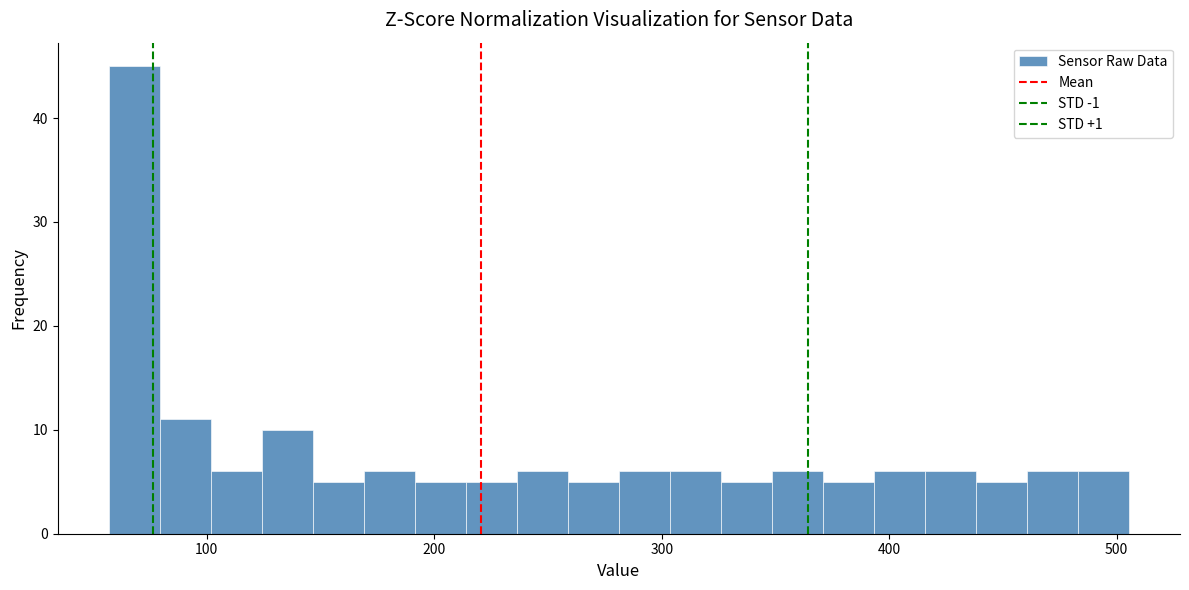

Around what value on the x-axis is the tallest bar? Give the approximate position of its centre, as read against the axis.

70